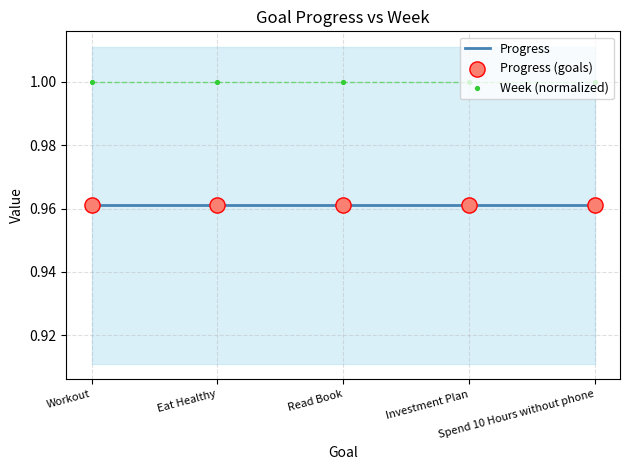

What are all the series names shown in the legend?

Progress, Progress (goals), Week (normalized)